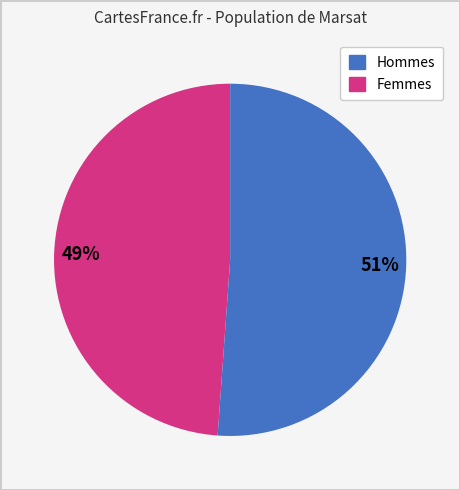

Is there any slice that represents more than half of the pie?

Yes